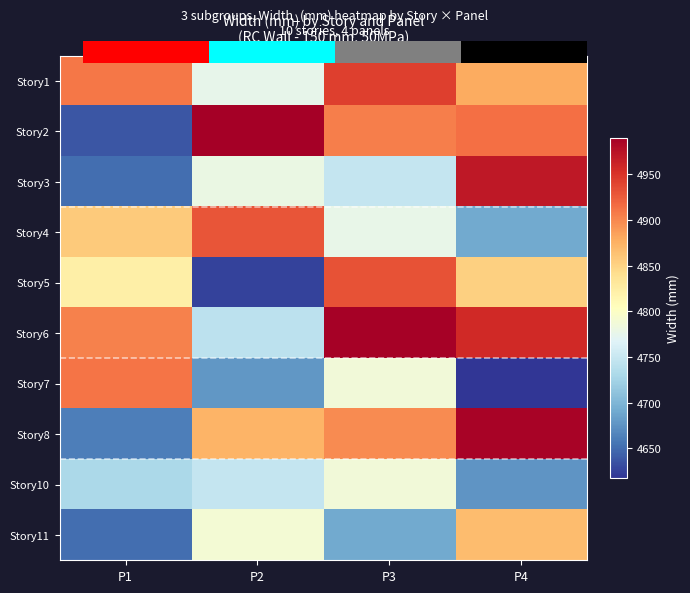

The value of Story8 at P4 is 4987.0. True or false?

True